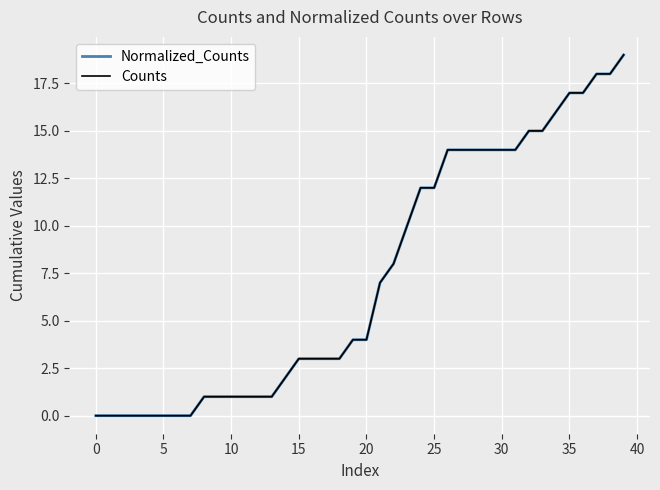

Where does the Counts series first go above 4?

21